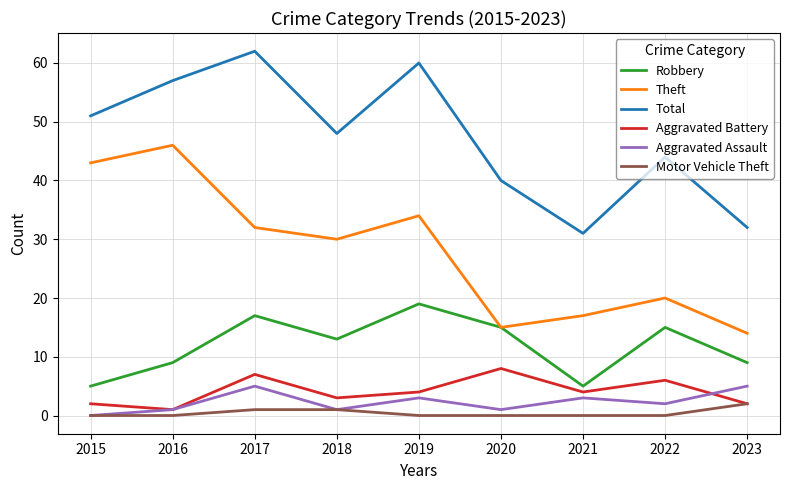

What is the difference between the highest and lowest values at 2015?

51